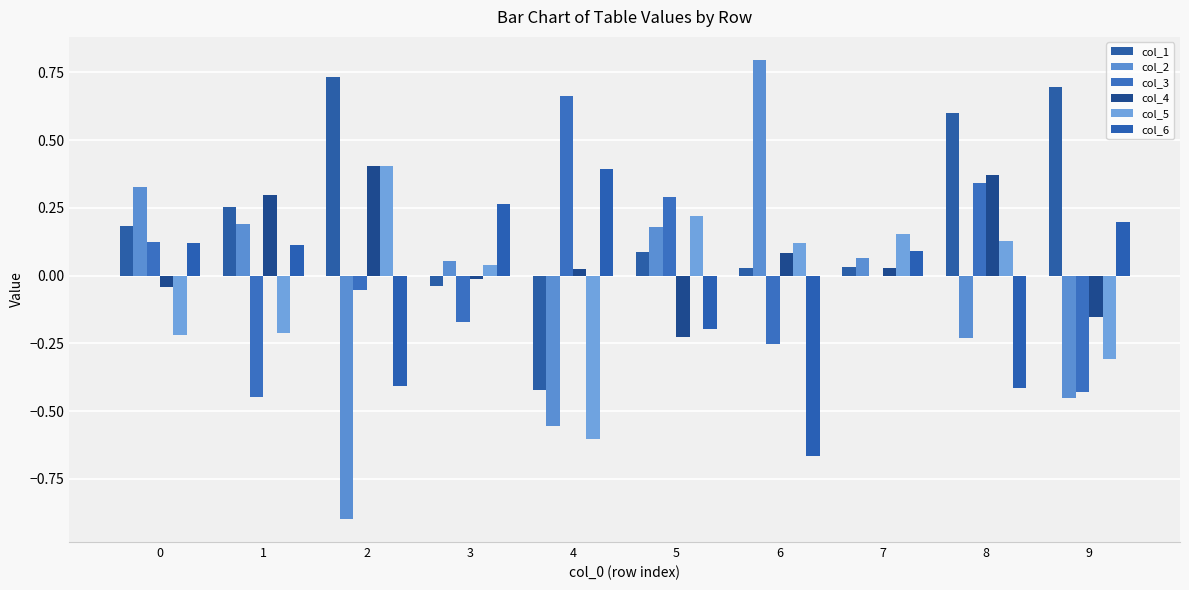

What is the average value of the col_1 series?

0.2